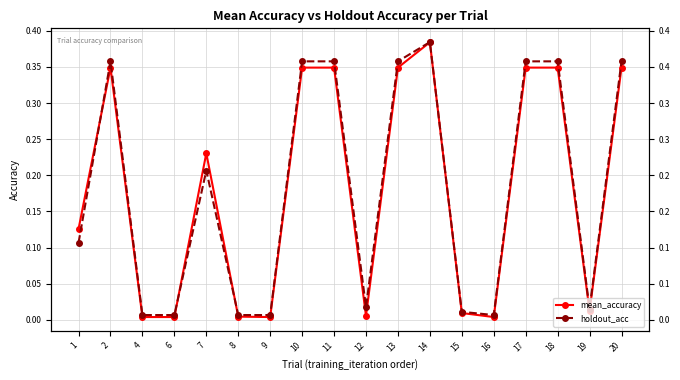

At 6, list the series in order from smallest to largest.

mean_accuracy, holdout_acc